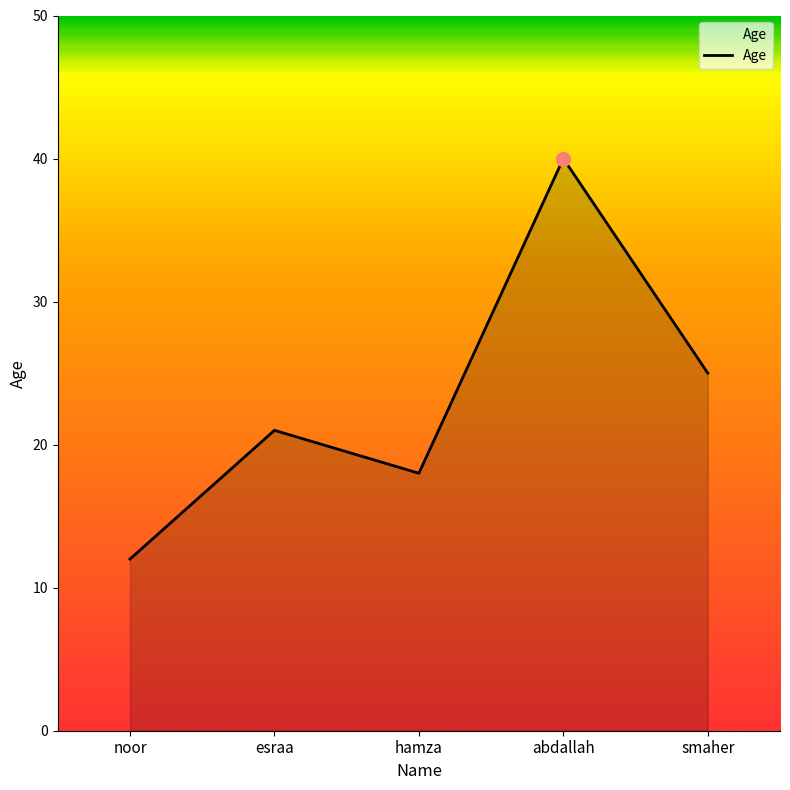

Reading left to right, what are all the values shown in this chart?

12	21	18	40	25